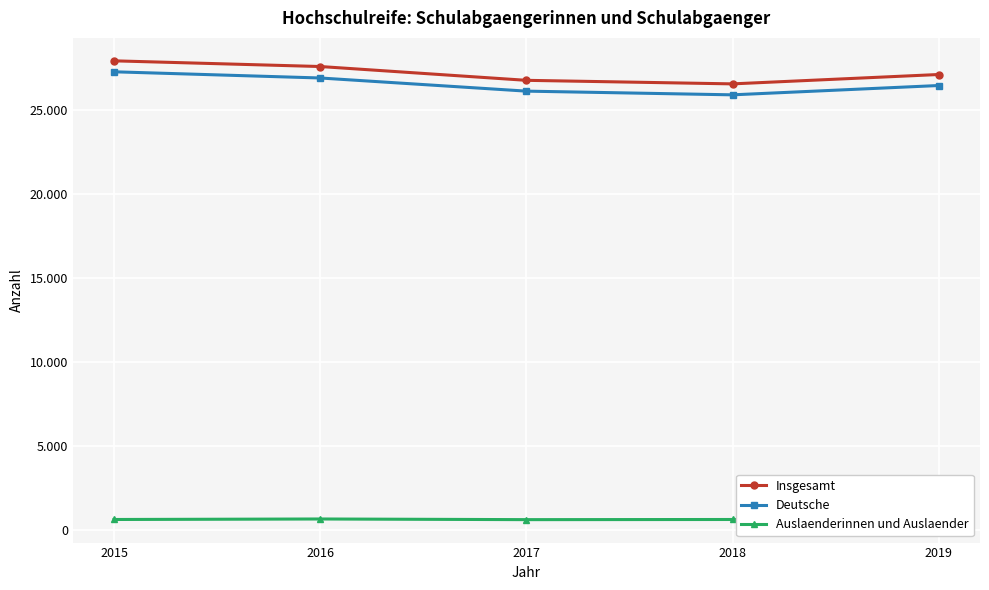

True or false: Deutsche and Auslaenderinnen und Auslaender cross at least once.

False